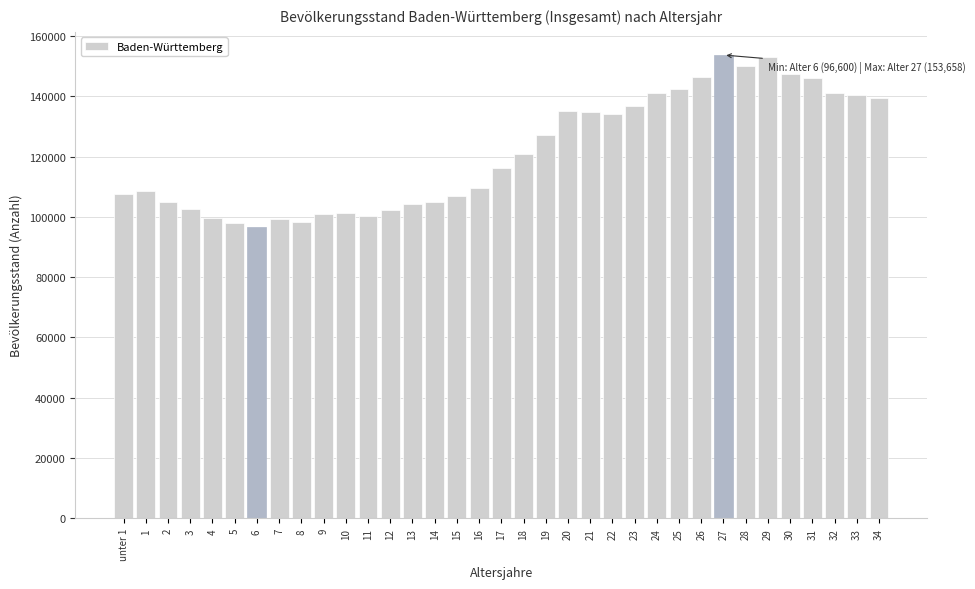

What is the value of the 3rd bar from the left?

104970